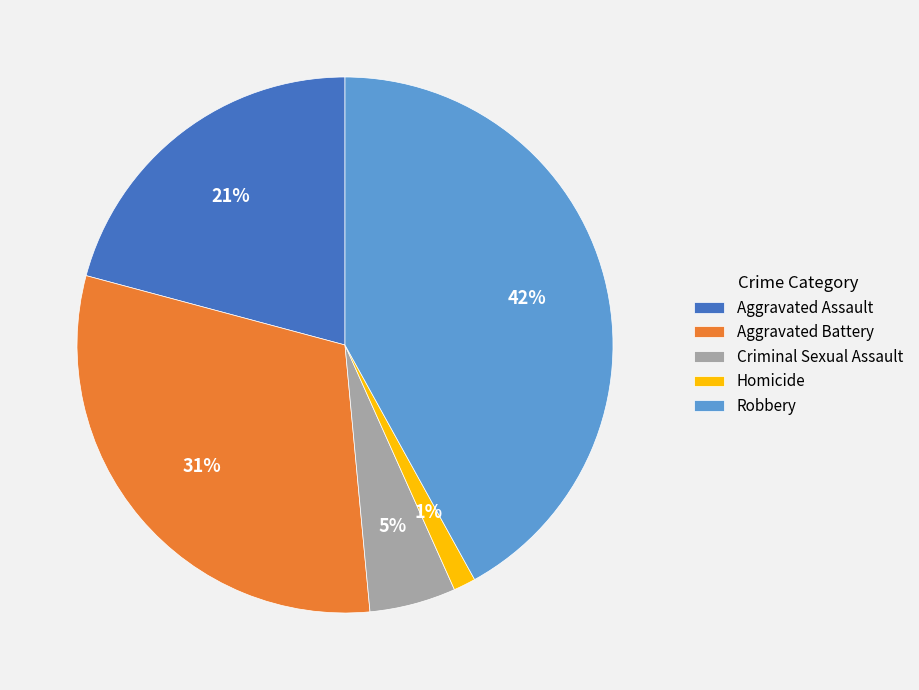

What is the smallest slice in the pie chart?

Homicide